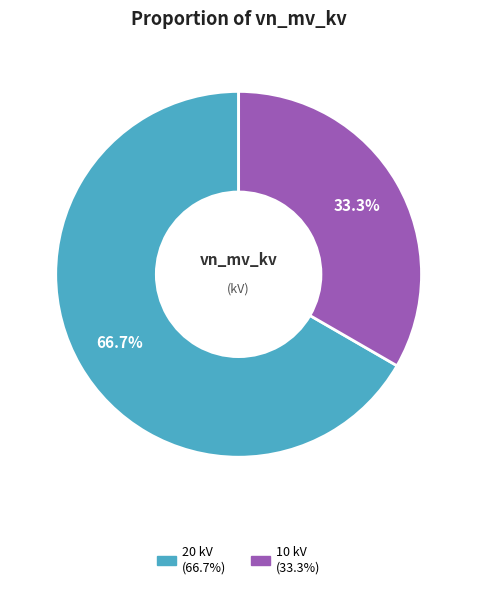

Is there a majority slice in this chart?

Yes